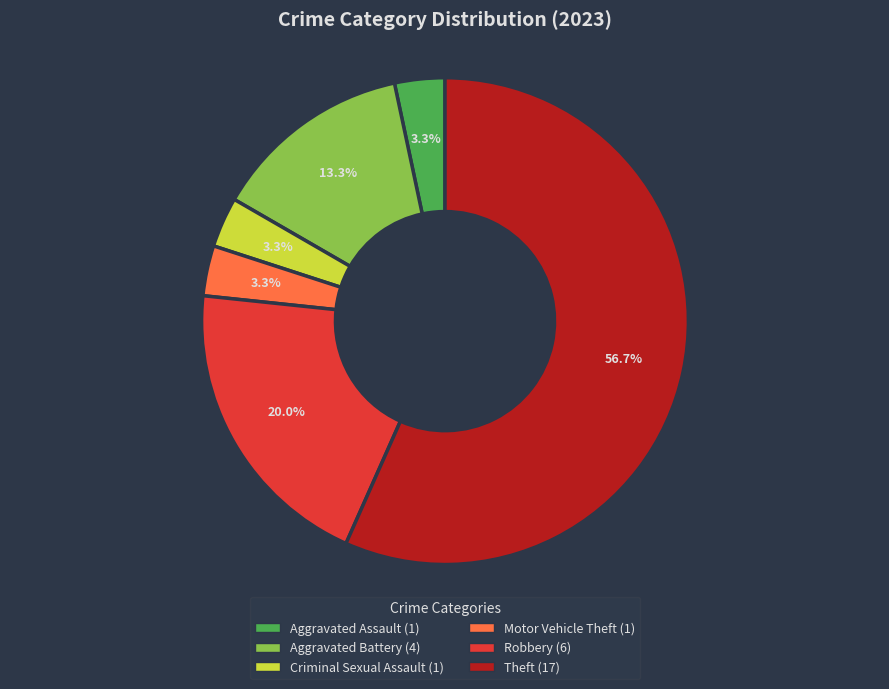

To the nearest percent, what percentage of the pie is Aggravated Battery?

13%